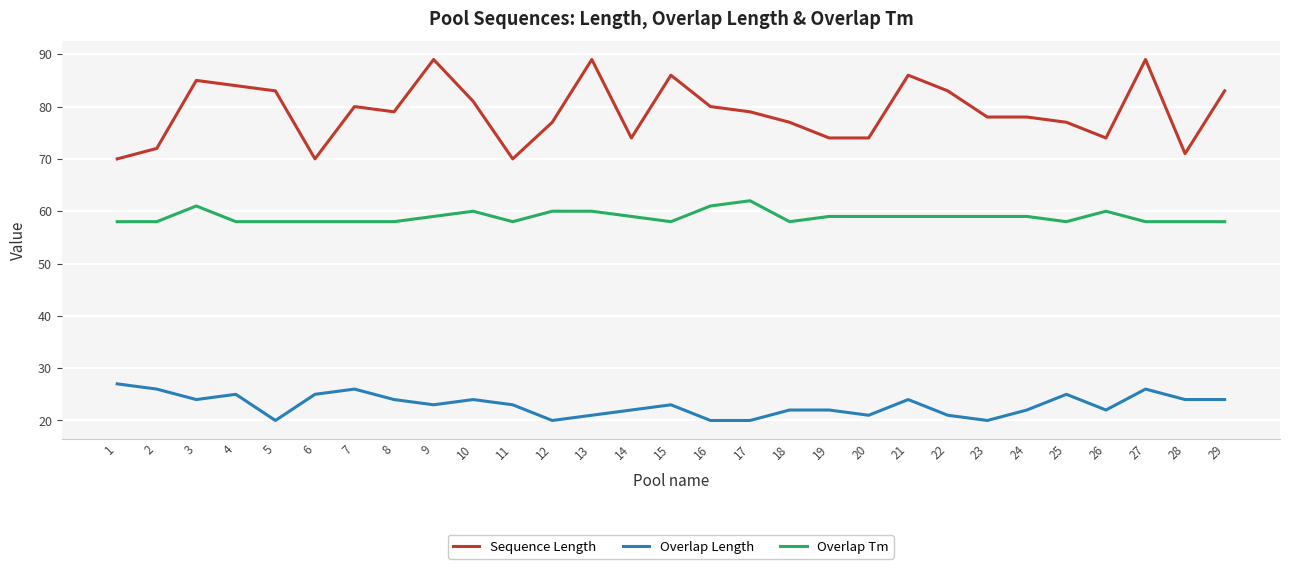

True or false: Sequence Length has more than 0 interior local peaks.

True